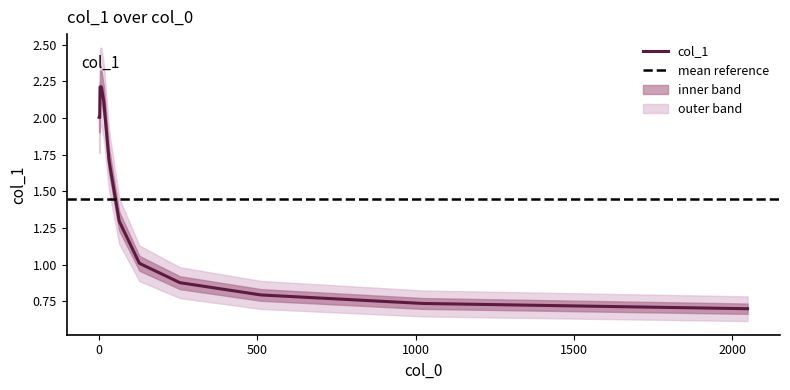

How many points are higher than both their immediate neighbors (excluding endpoints)?

1